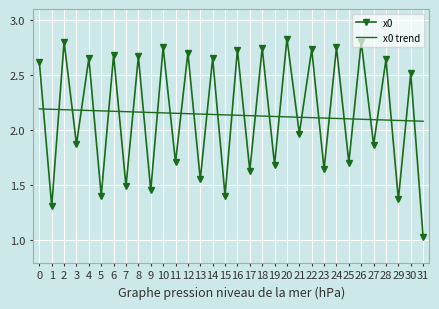

At which category is the sum across all series the highest?

2